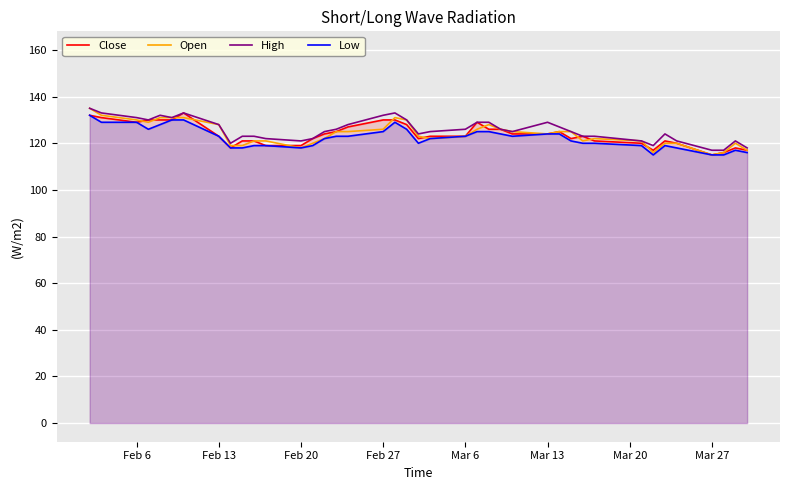

What is the greatest value displayed?

135